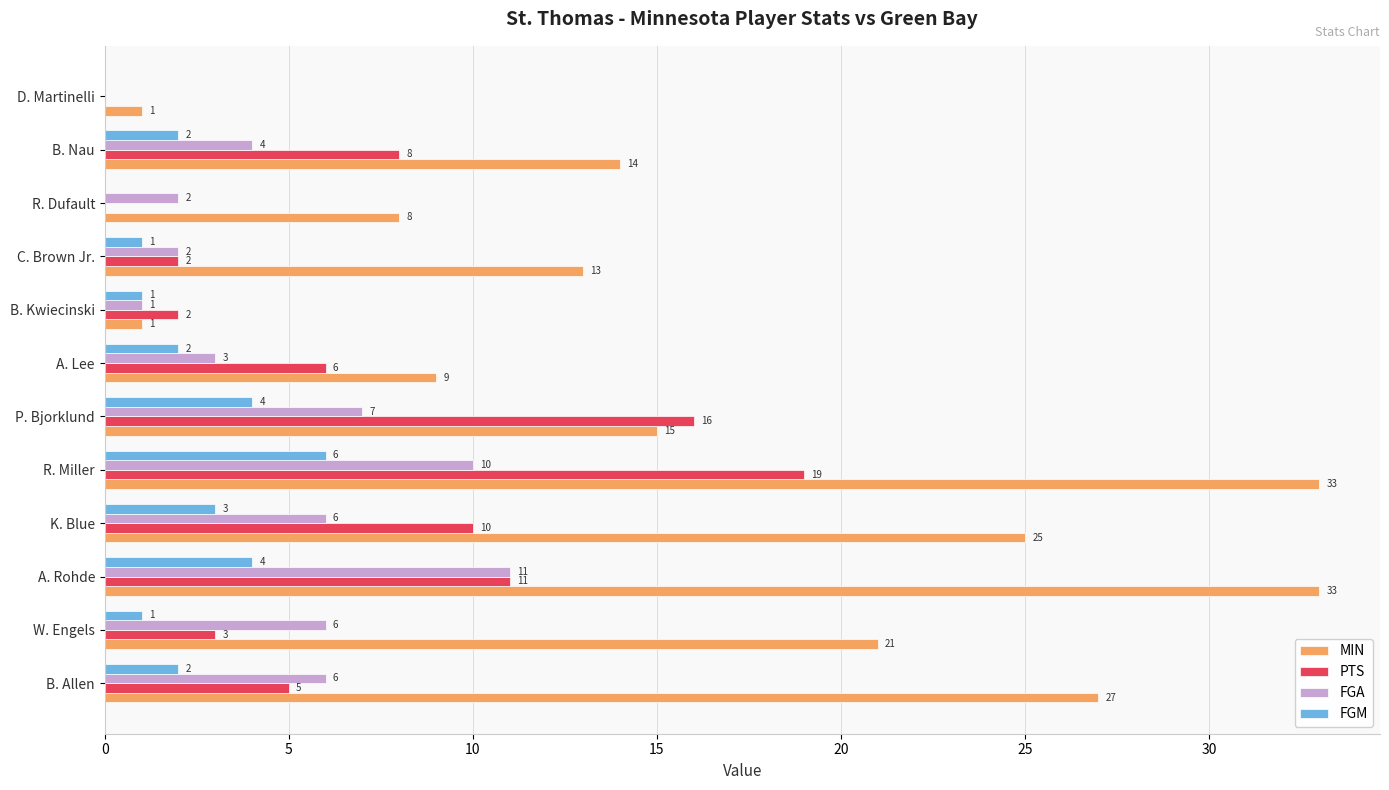

Count the number of data series in this chart.

4